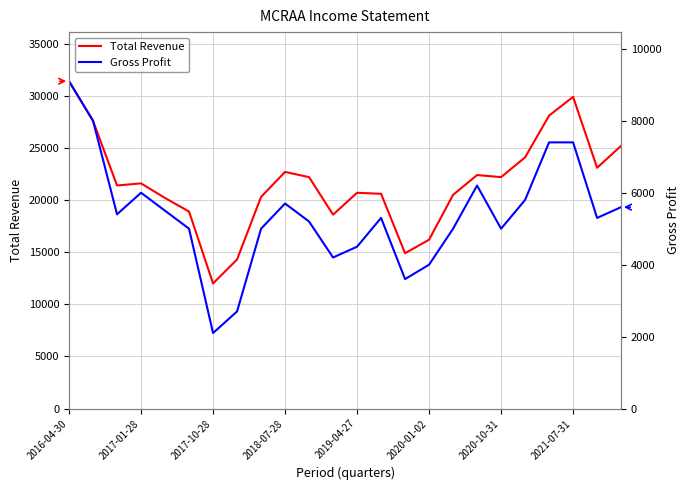

What is the maximum value for Total Revenue?

31400